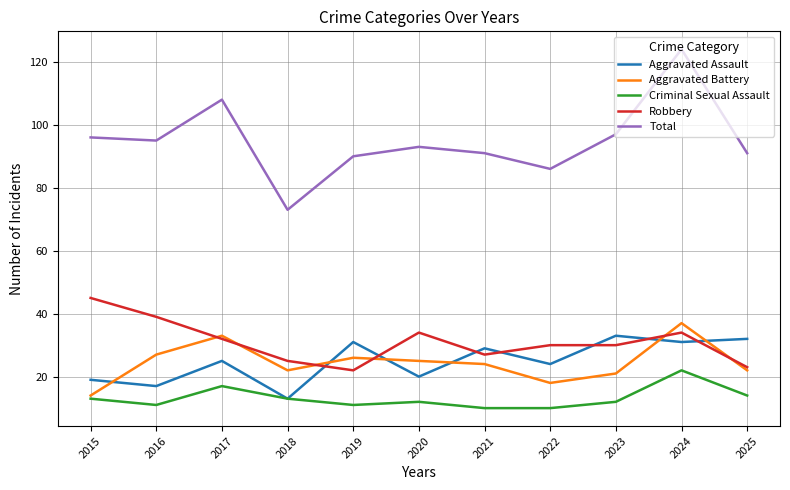

True or false: Aggravated Battery and Robbery cross at least once.

True